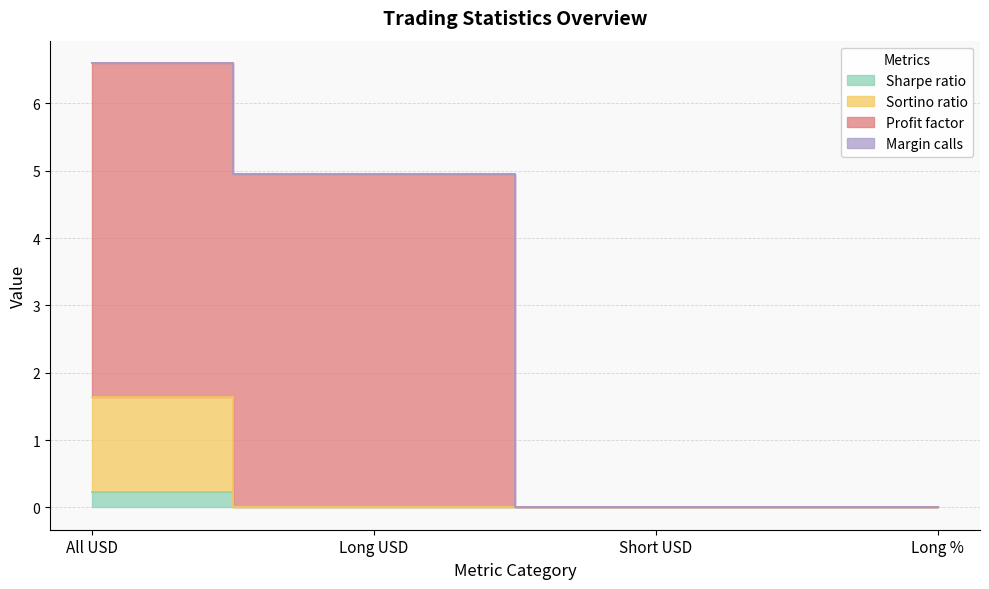

What value does the Sortino ratio series have at All USD?

1.6